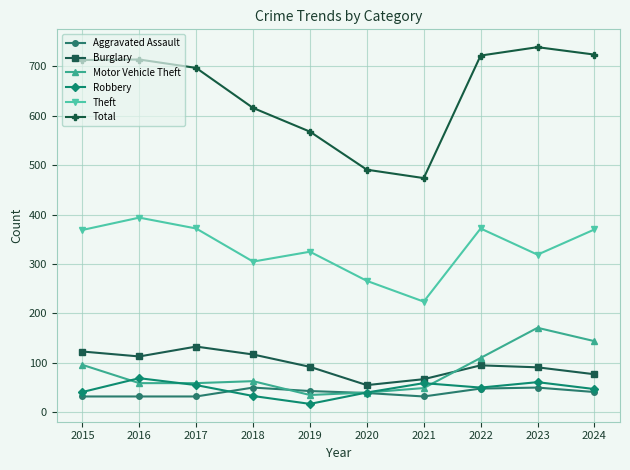

What is the average value of the Aggravated Assault series?

40